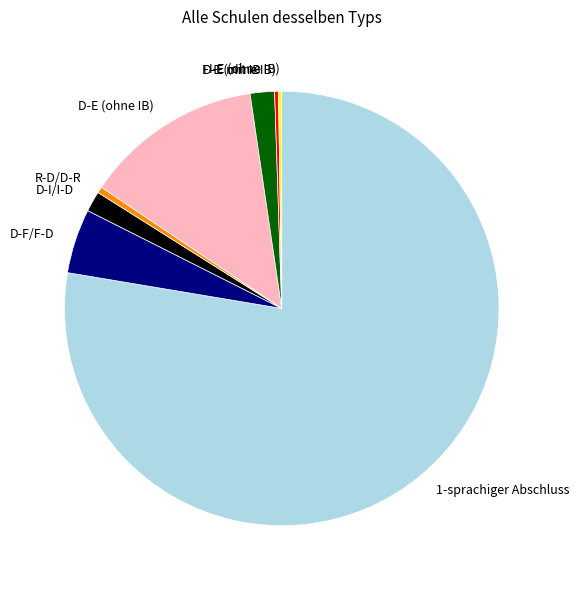

The F-E (ohne IB) slice represents 0% of the pie. True or false?

True